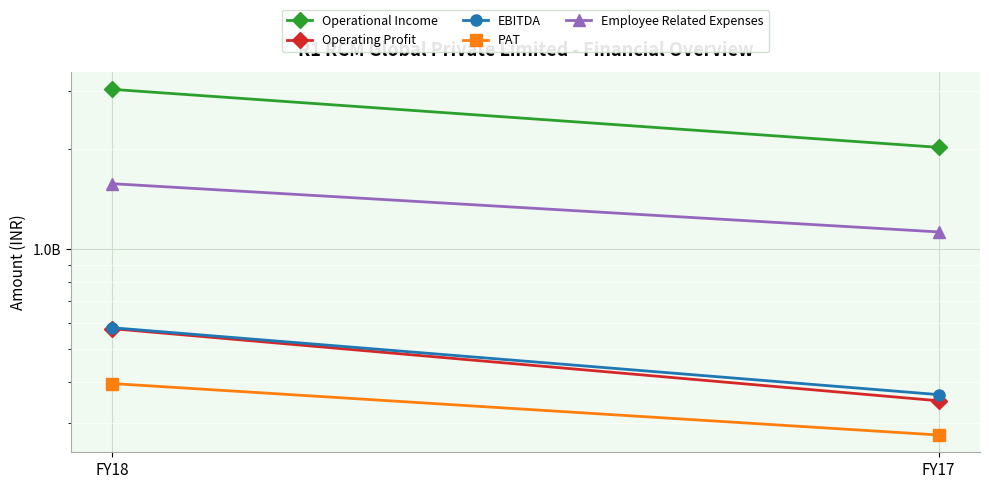

At which label is Employee Related Expenses closest to 1351603686?

FY18